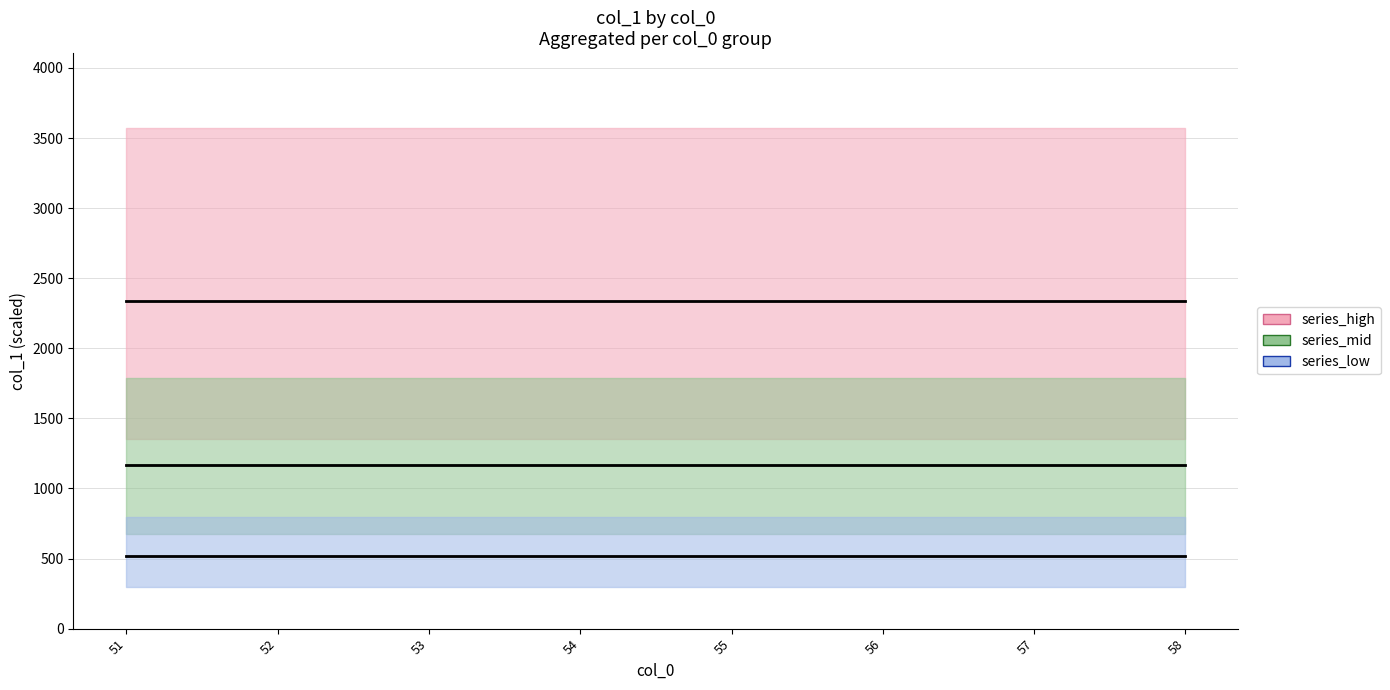

Reading left to right, what are all the values shown in this chart?

series_high: 2340	2340	2340	2340	2340	2340	2340	2340
series_mid: 1170	1170	1170	1170	1170	1170	1170	1170
series_low: 520	520	520	520	520	520	520	520